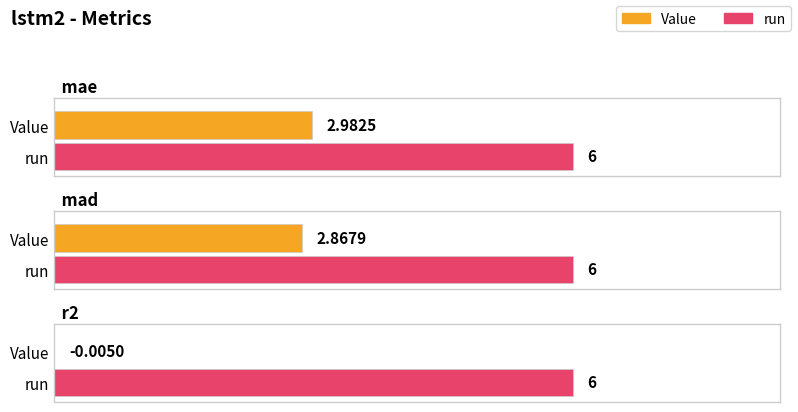

At mad, list the series in order from smallest to largest.

Value, run